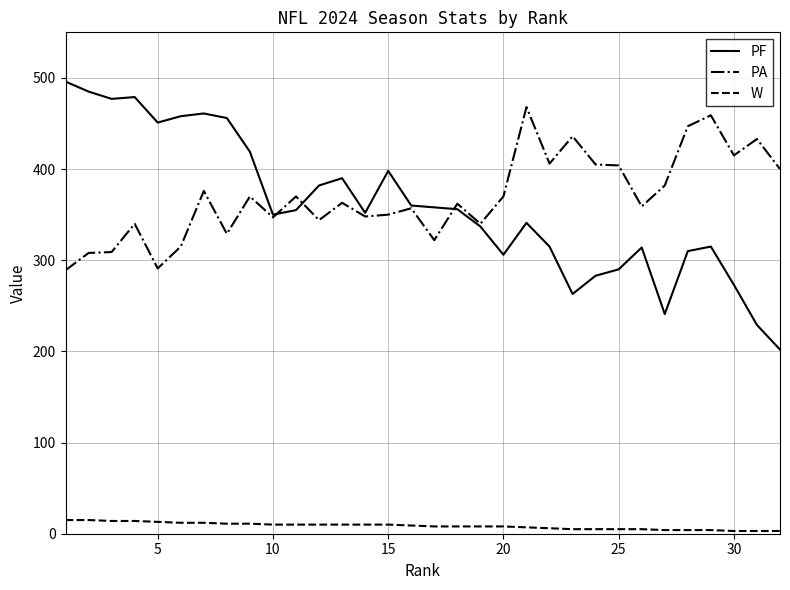

Which series has the largest range (max minus min)?

PF